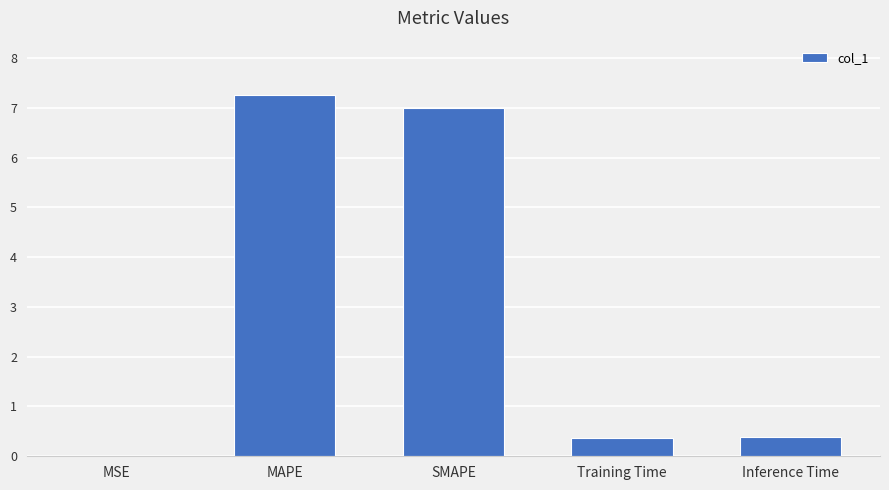

Which label corresponds to the largest value in the chart?

MAPE